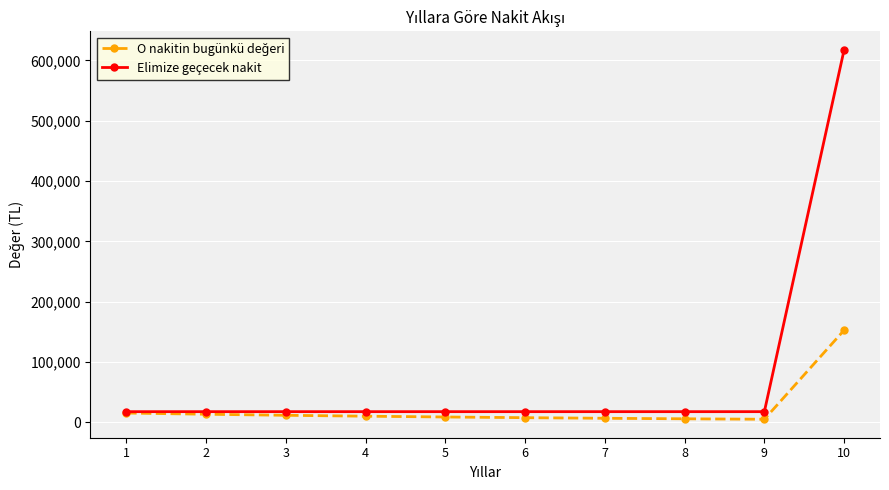

At which category is the sum across all series the highest?

10